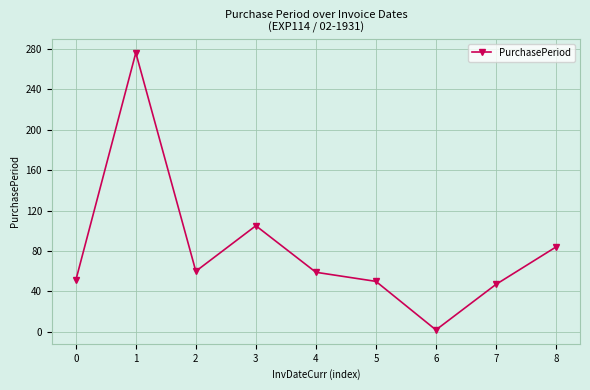

Does the chart have visible grid lines?

Yes